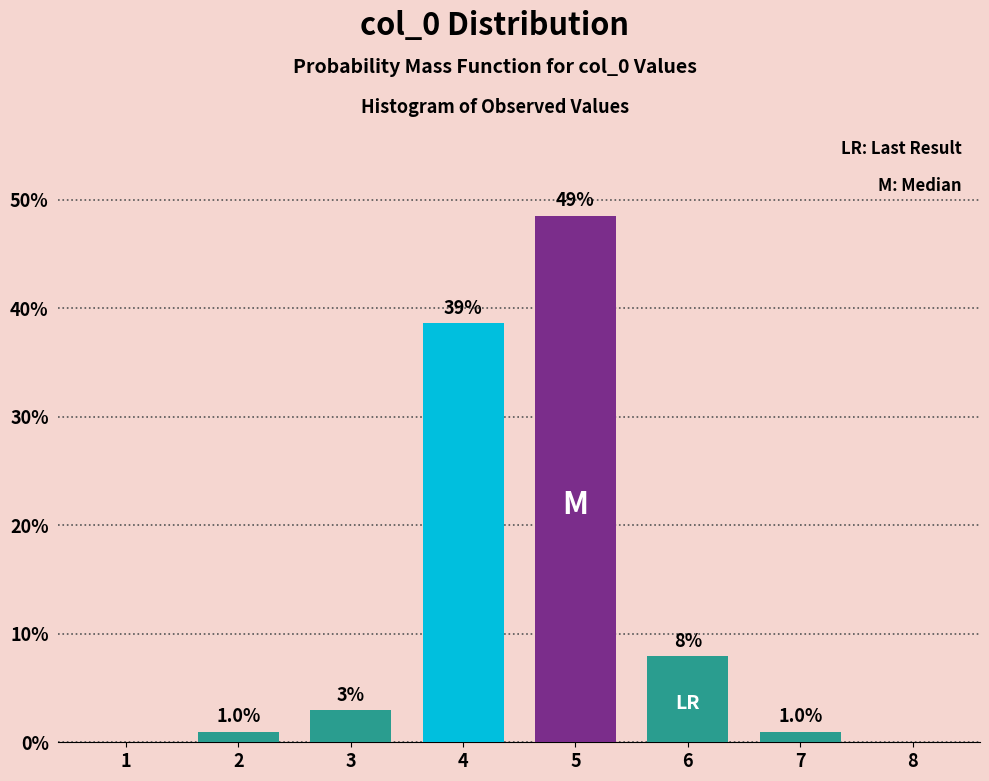

Reading right to left, extract all data points from this chart.

8=0.0	7=1.0	6=7.9	5=48.5	4=38.6	3=3.0	2=1.0	1=0.0